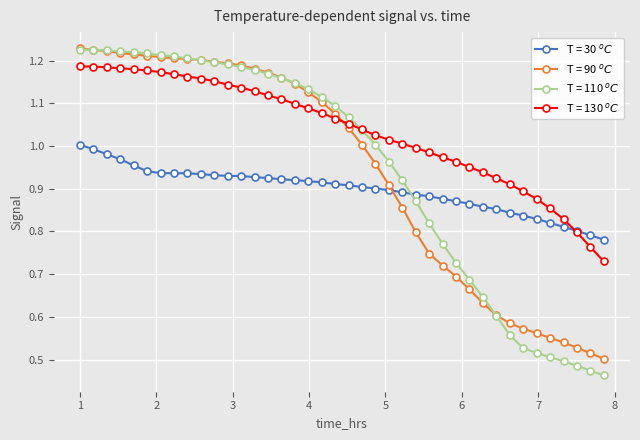

At how many categories does at least one series exceed 0?

40